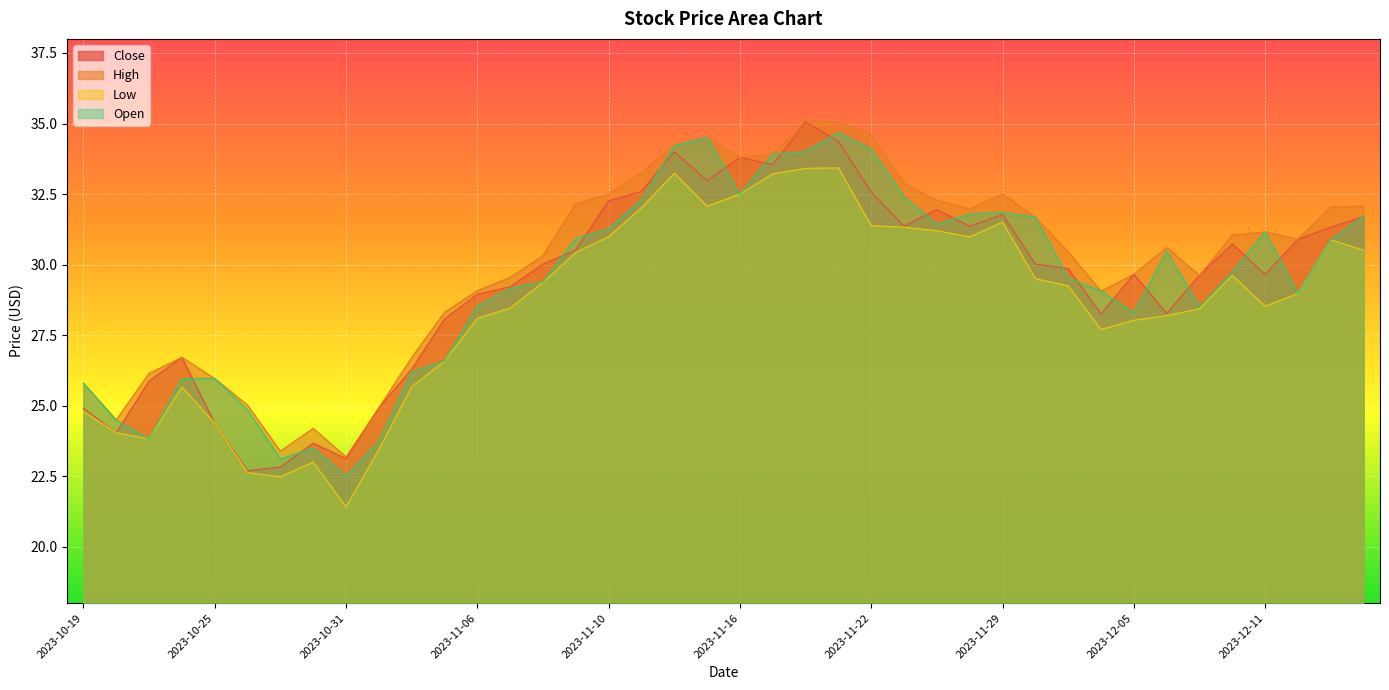

Is it true that High equals 33.9 at 2023-11-17?

True